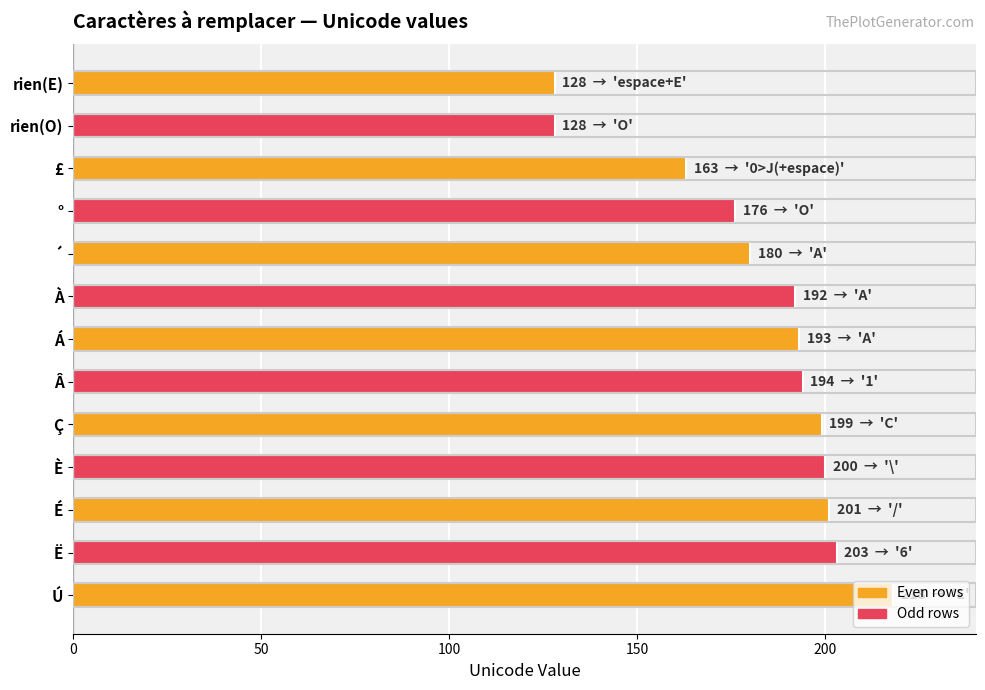

Between ° and Â, which is larger?

Â